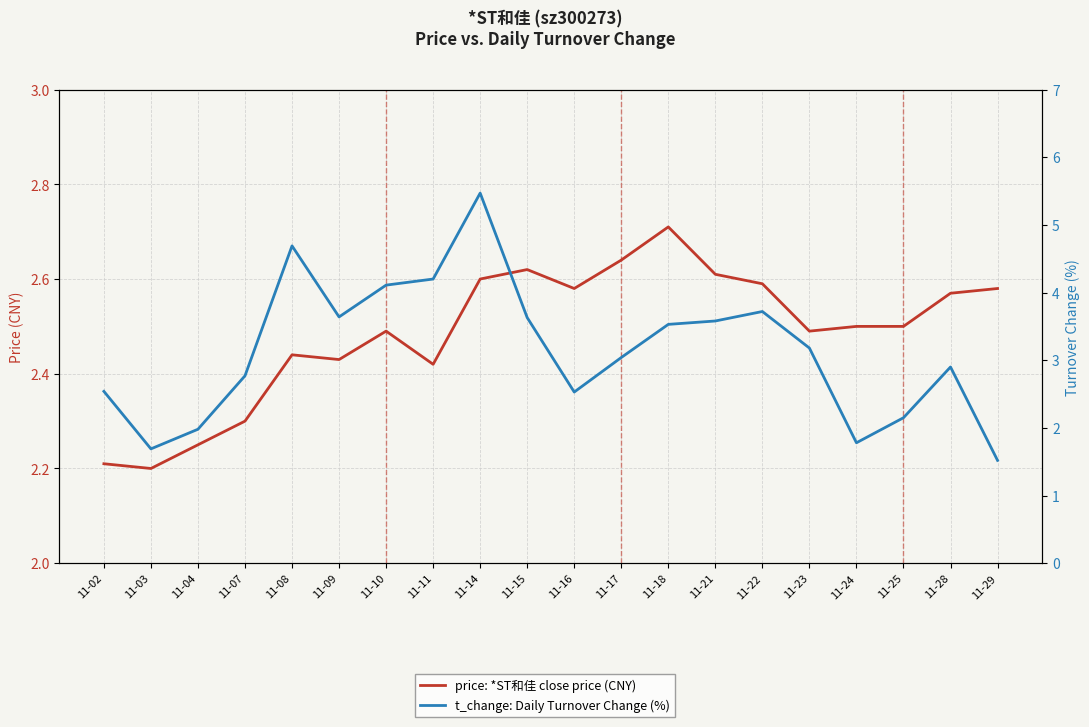

How many times do price: *ST和佳 close price (CNY) and t_change: Daily Turnover Change (%) cross each other?

7